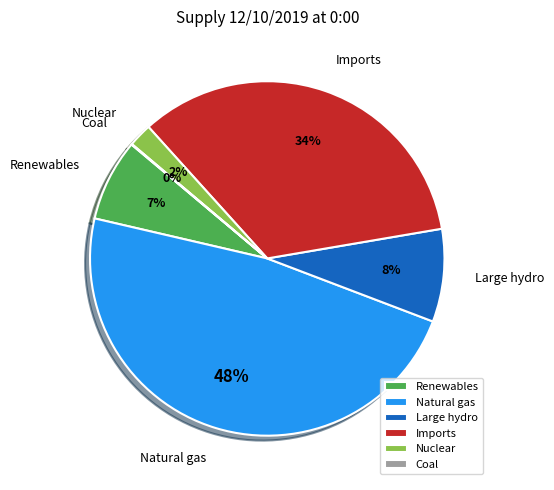

Is it true that Imports is 34% of the pie?

True